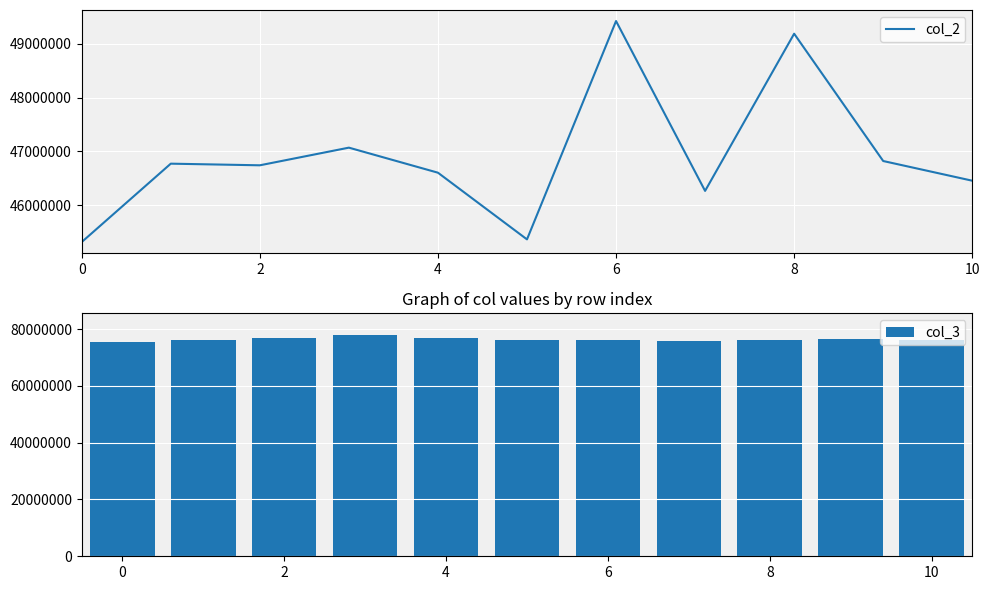

What is the minimum value for col_3?

75338958